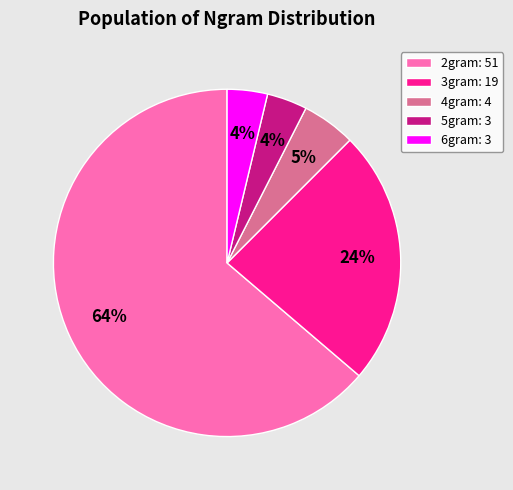

Which category accounts for the majority?

2gram: 51